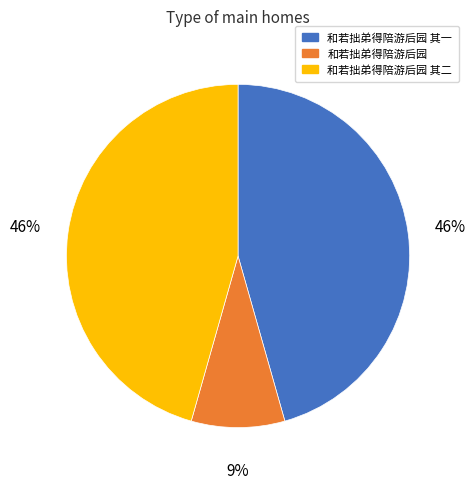

To the nearest percent, what is the difference between the largest and smallest slice percentages?

37%